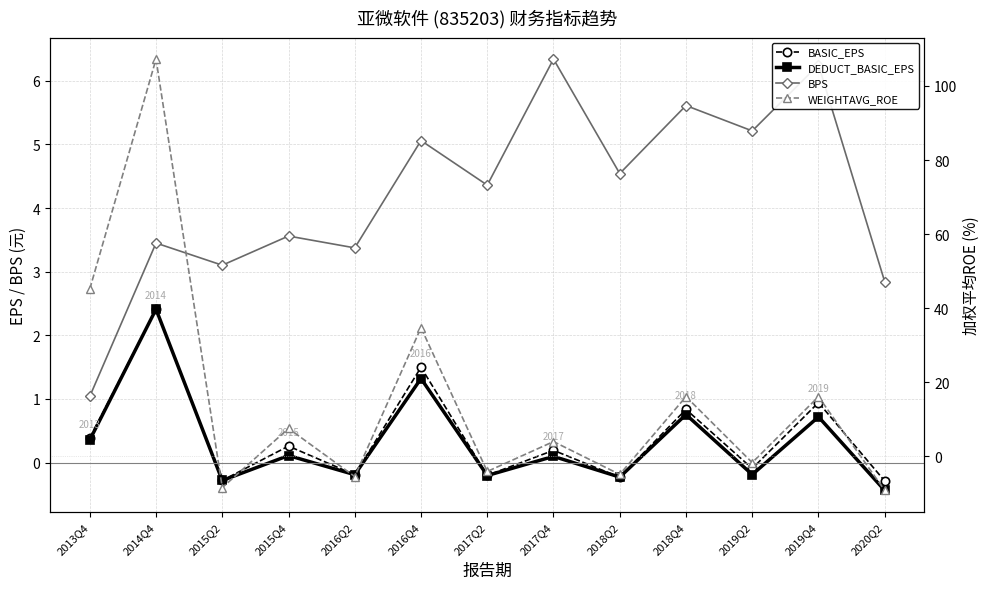

True or false: DEDUCT_BASIC_EPS has a value of 0.7 at 2014Q4.

False